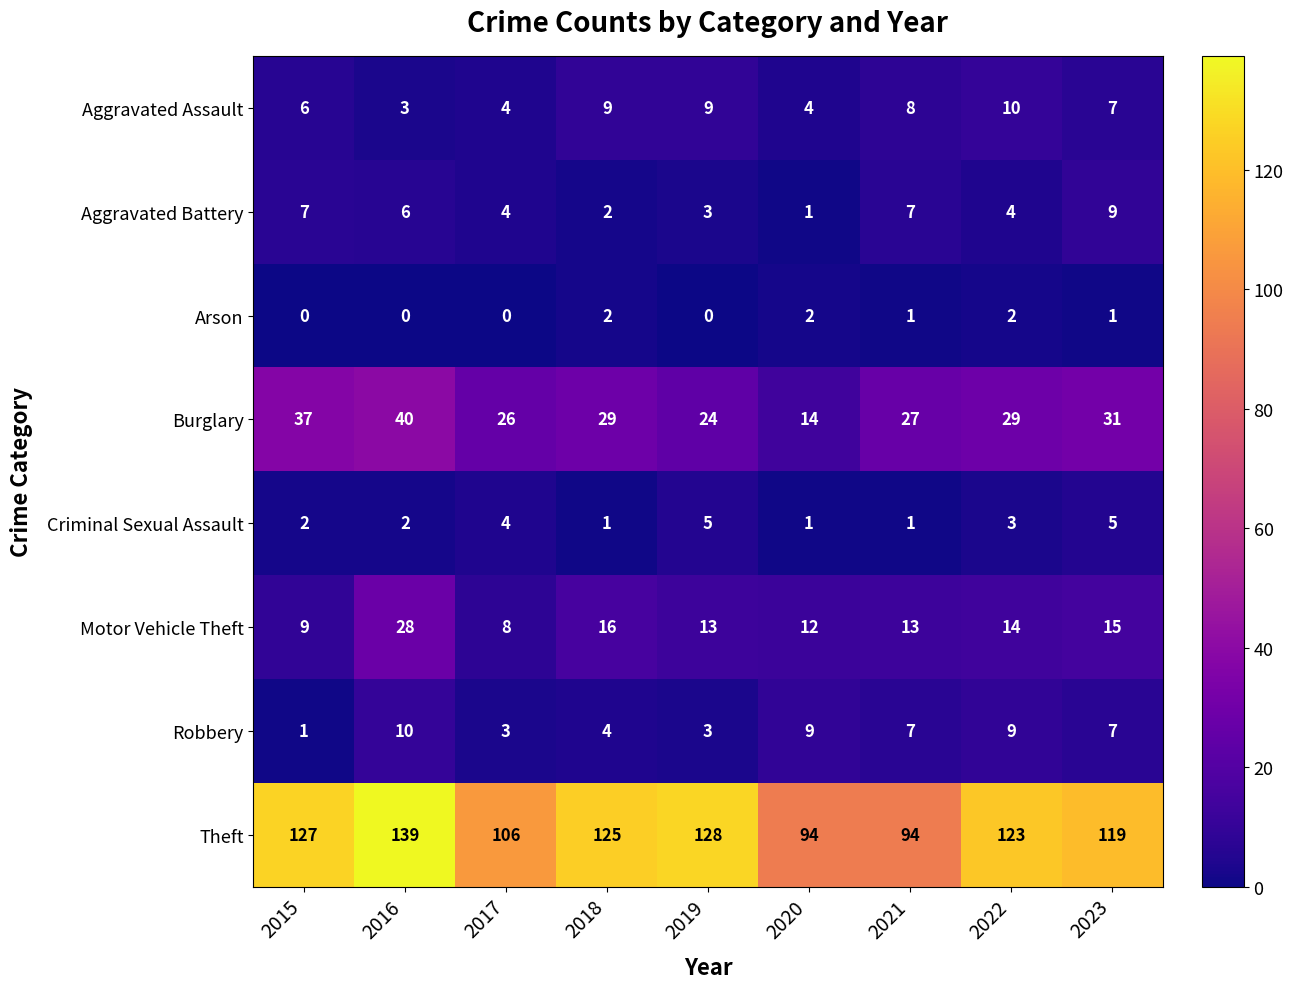

Which series has the largest total across all categories?

Theft